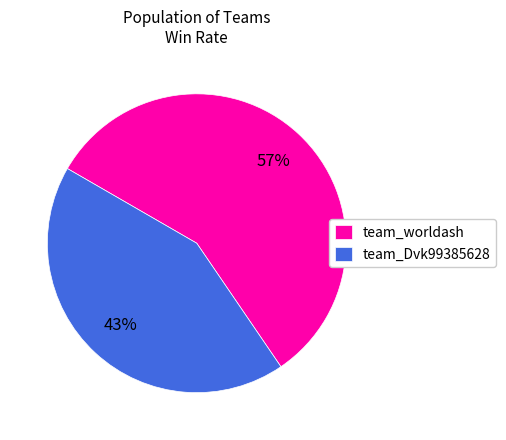

Does team_Dvk99385628 represent more than half of the total?

No